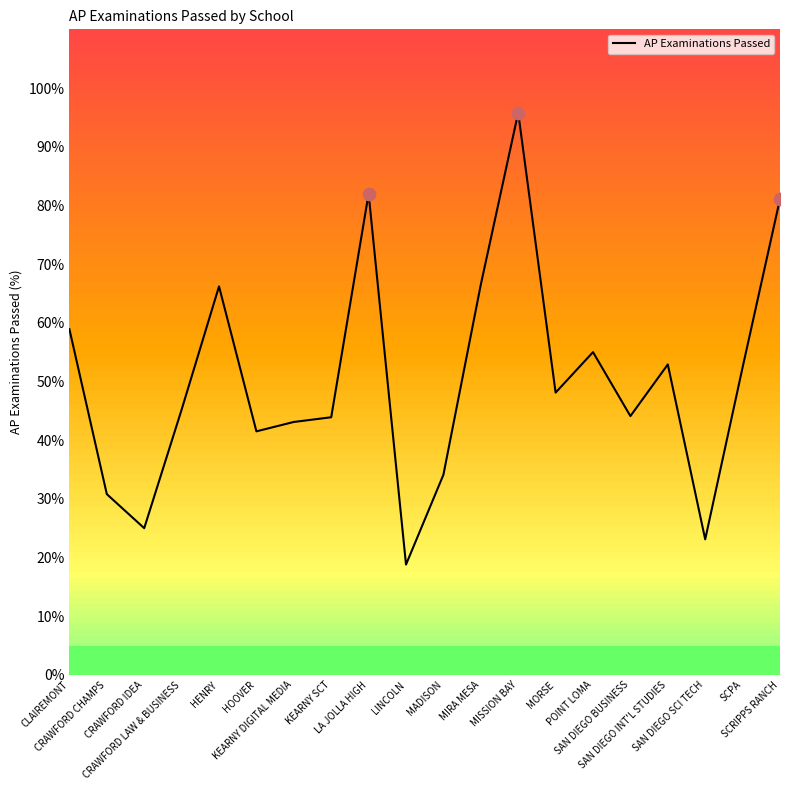

Which has a higher value, SCRIPPS RANCH or CLAIREMONT?

SCRIPPS RANCH